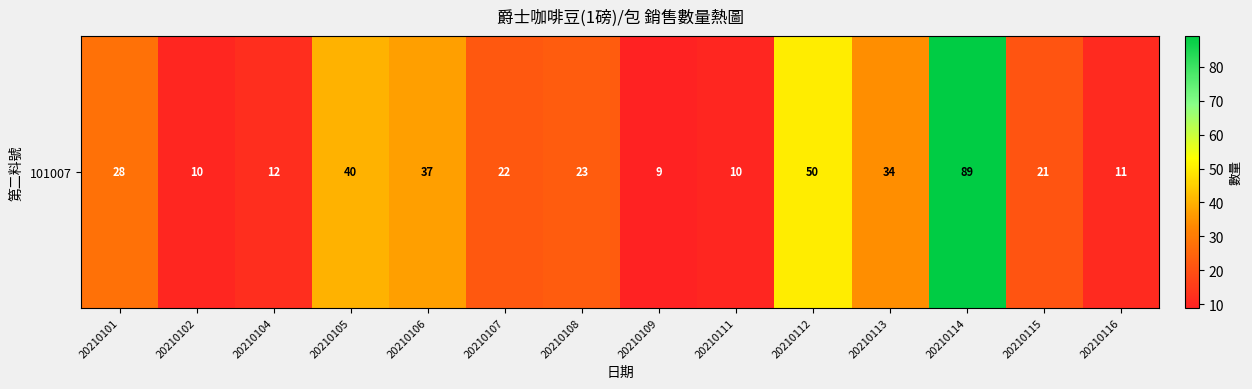

What is the approximate value at 20210115?

21